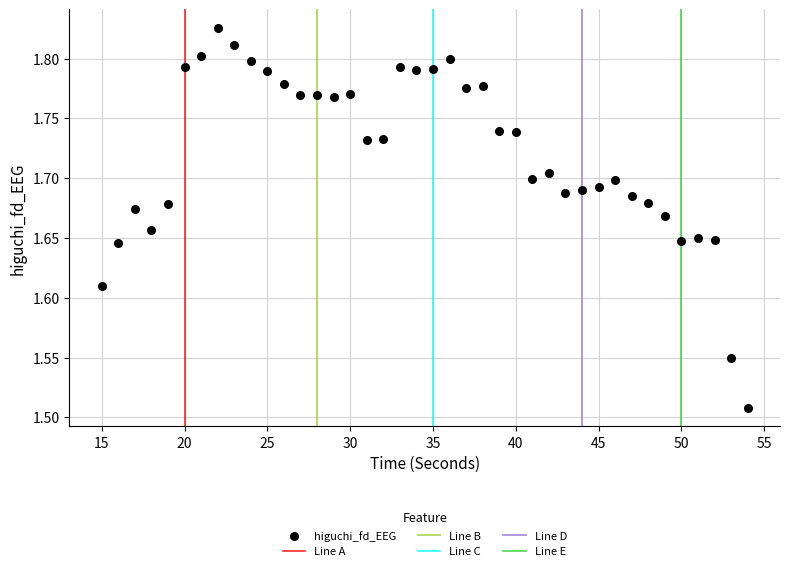

What is the range of Y values (max minus min)?

0.3